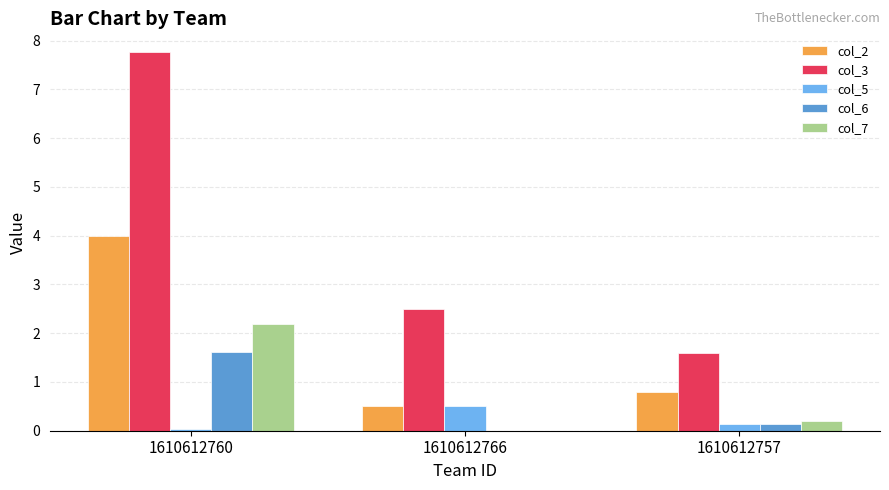

At which category is the sum across all series the highest?

1610612760